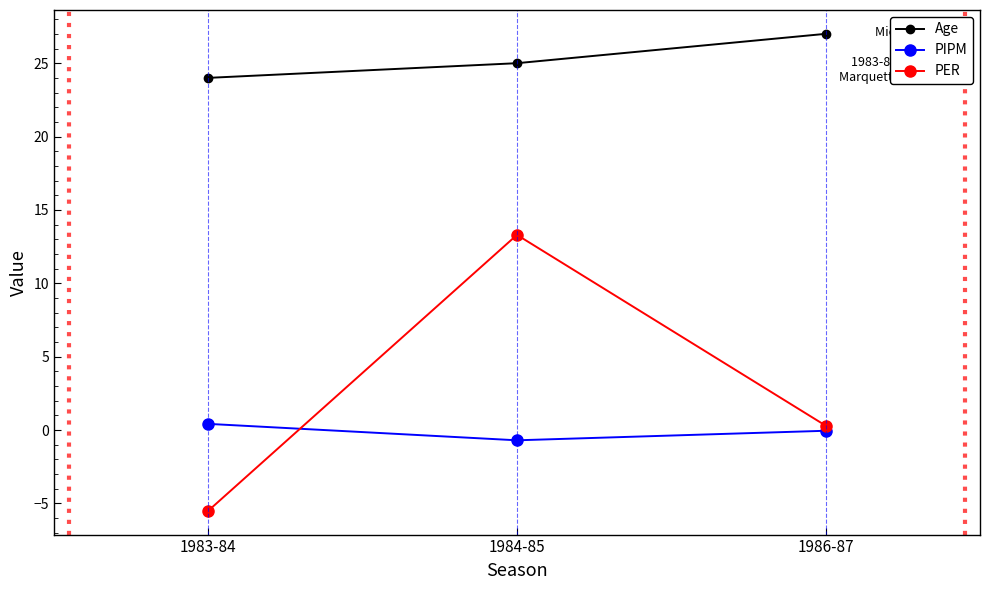

What is the label of the 2nd point from the right?

1984-85